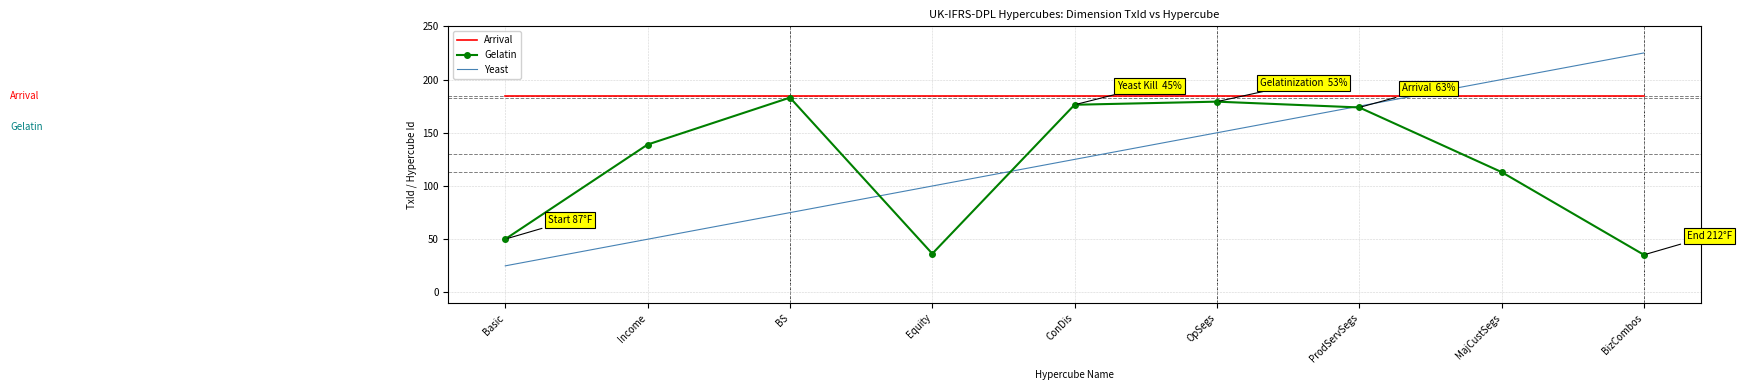

What is the highest value of the Yeast series?

225.0